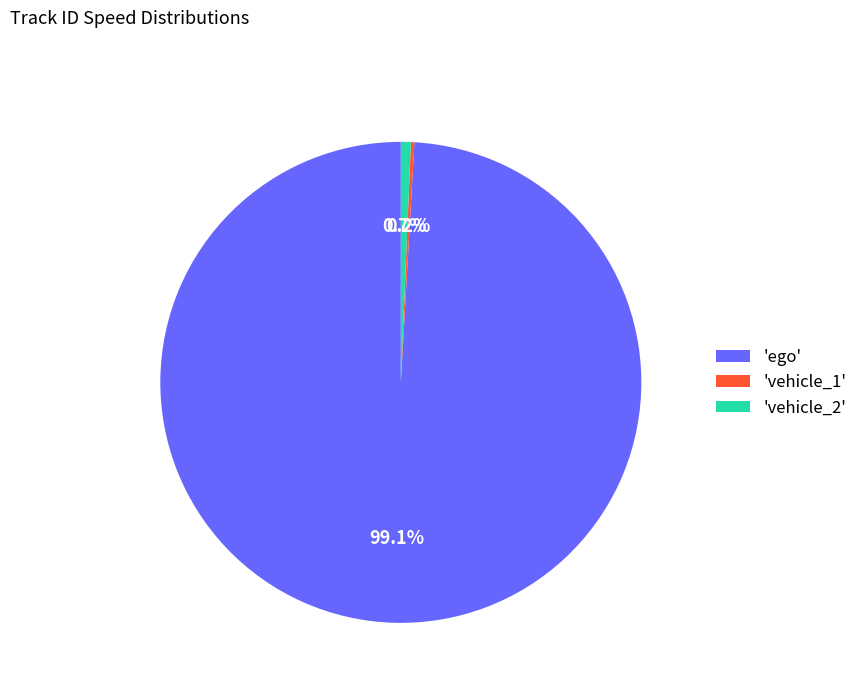

Does any single category account for the majority?

Yes